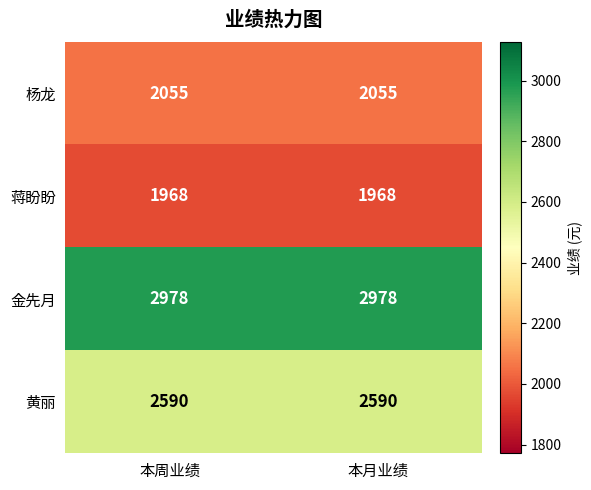

How many series are shown in this chart?

4